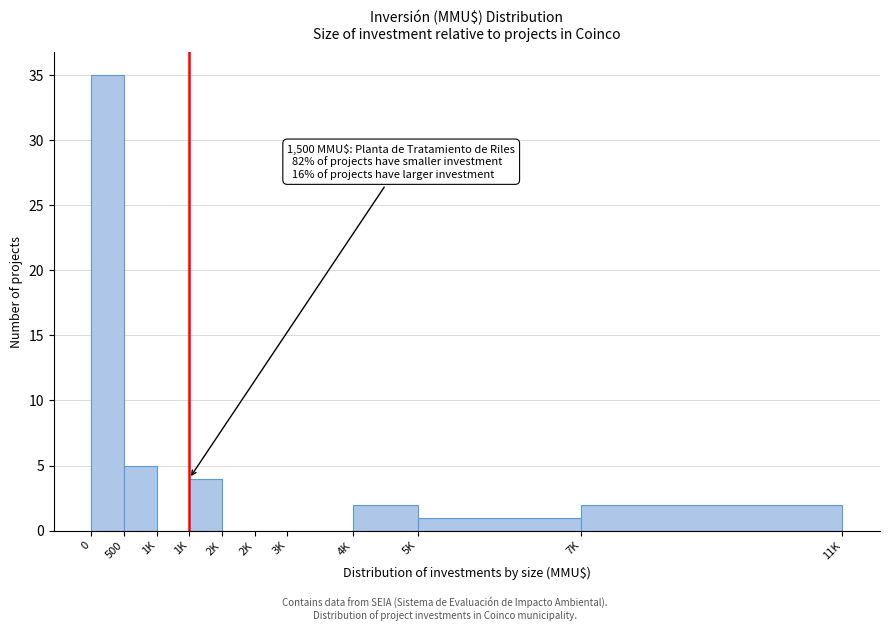

Count the number of data series in this chart.

1